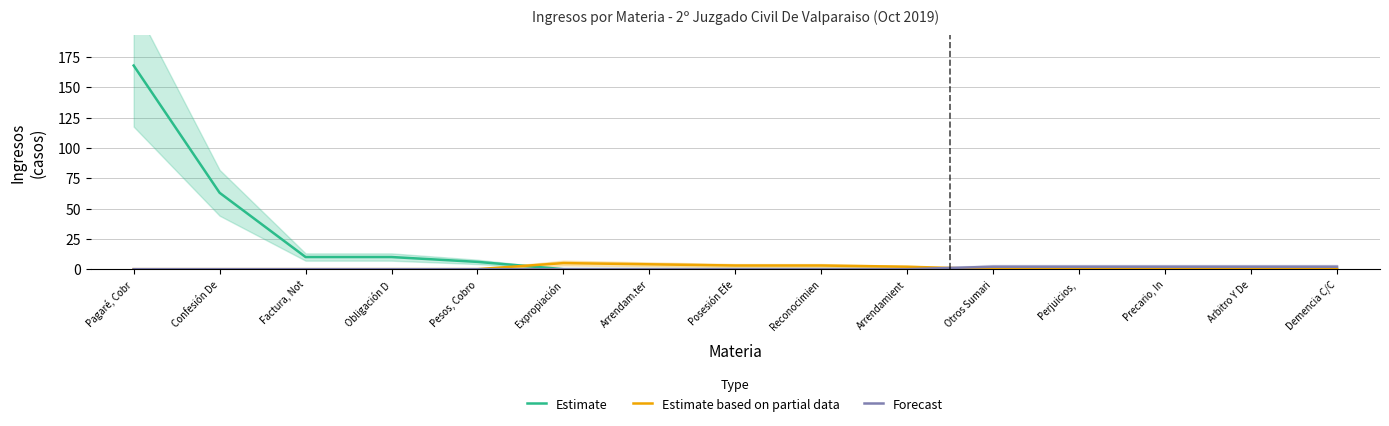

How many Estimate based on partial data values are between 0 and 3?

13